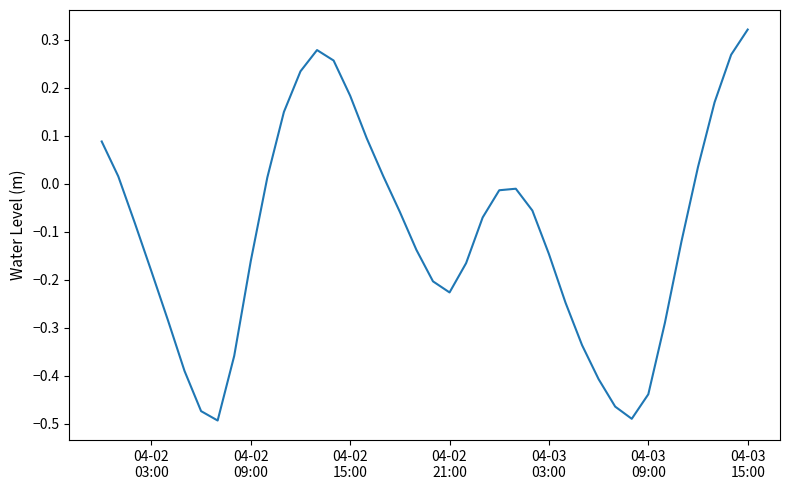

How many lines are shown in the chart?

1